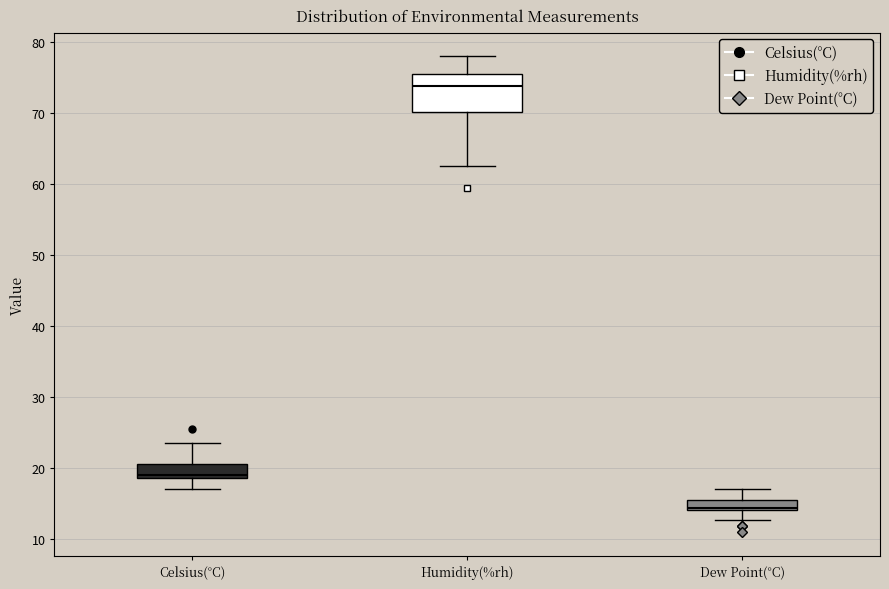

Where does the upper whisker of the box for Dew Point(°C) end on the y-axis? The values are not printed on the chart, so give them approximately, as read against the axis.

17